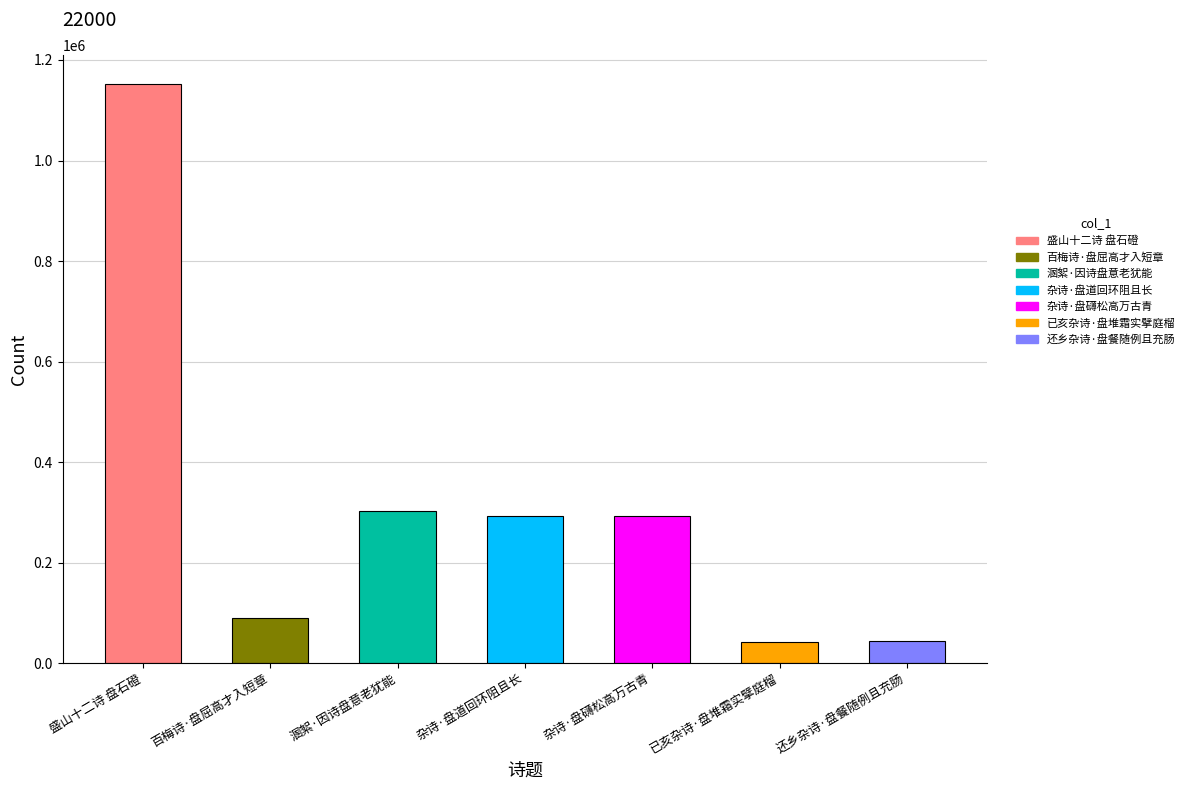

At which label is the value closest to 597151?

溷絮·因诗盘意老犹能